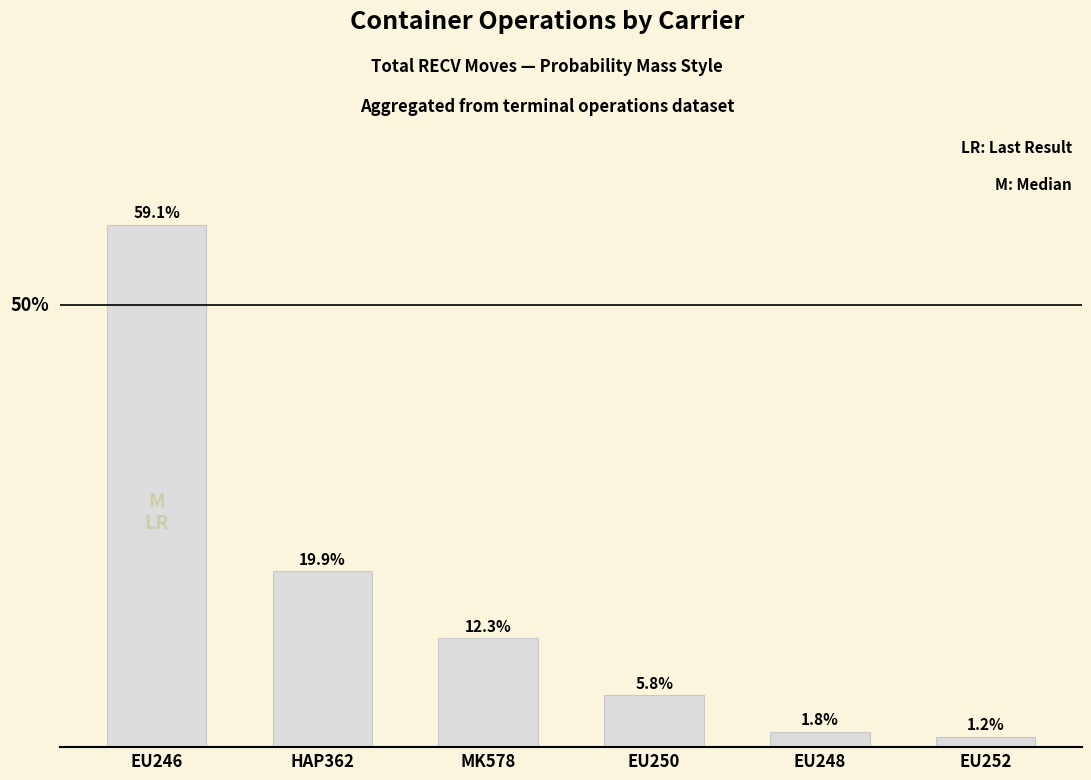

What is the label of the 3rd bar from the right?

EU250